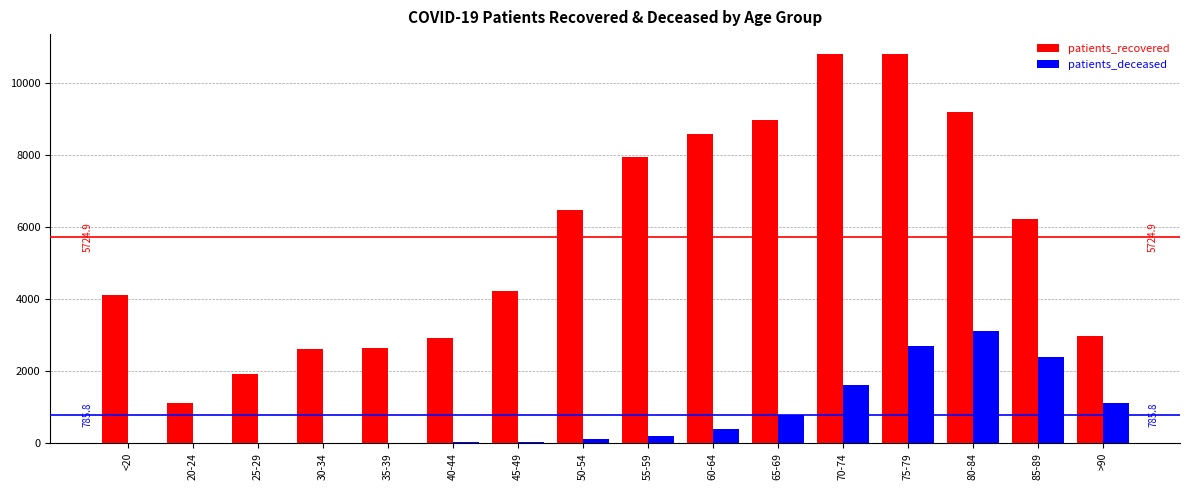

Is the value of patients_recovered at 65-69 greater than the value of patients_deceased at 85-89?

Yes